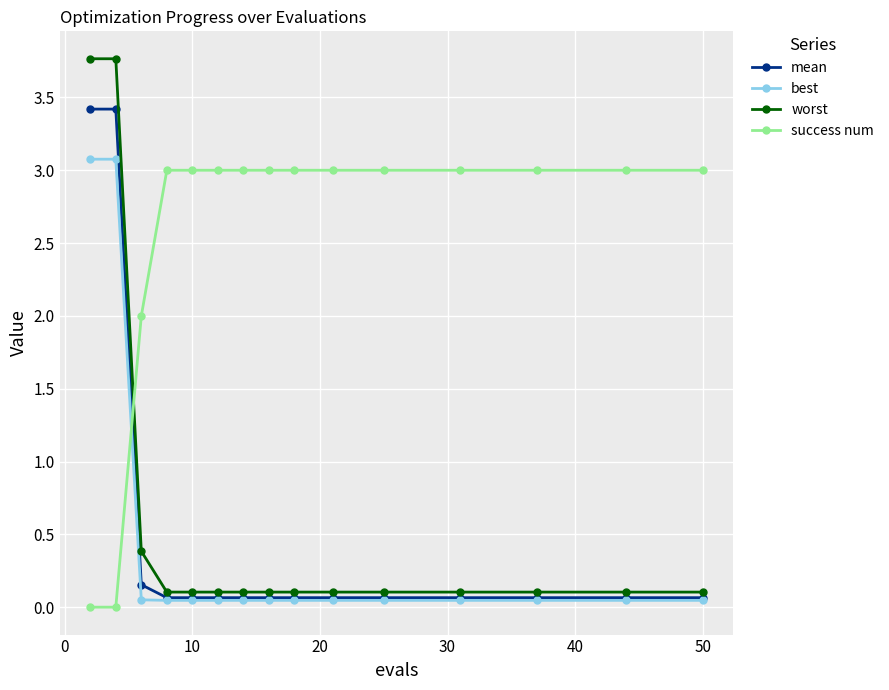

What is the maximum value for success num?

3.0